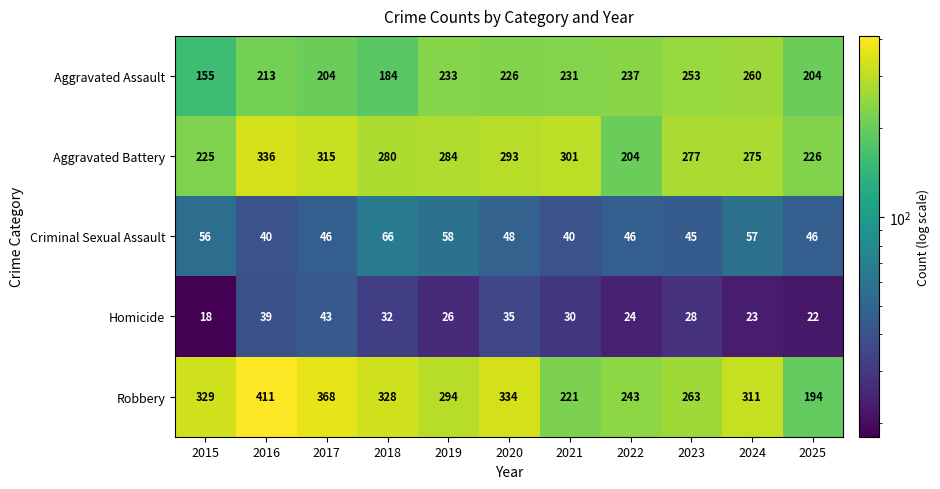

Rank the series at 2024 from lowest to highest value.

Homicide, Criminal Sexual Assault, Aggravated Assault, Aggravated Battery, Robbery